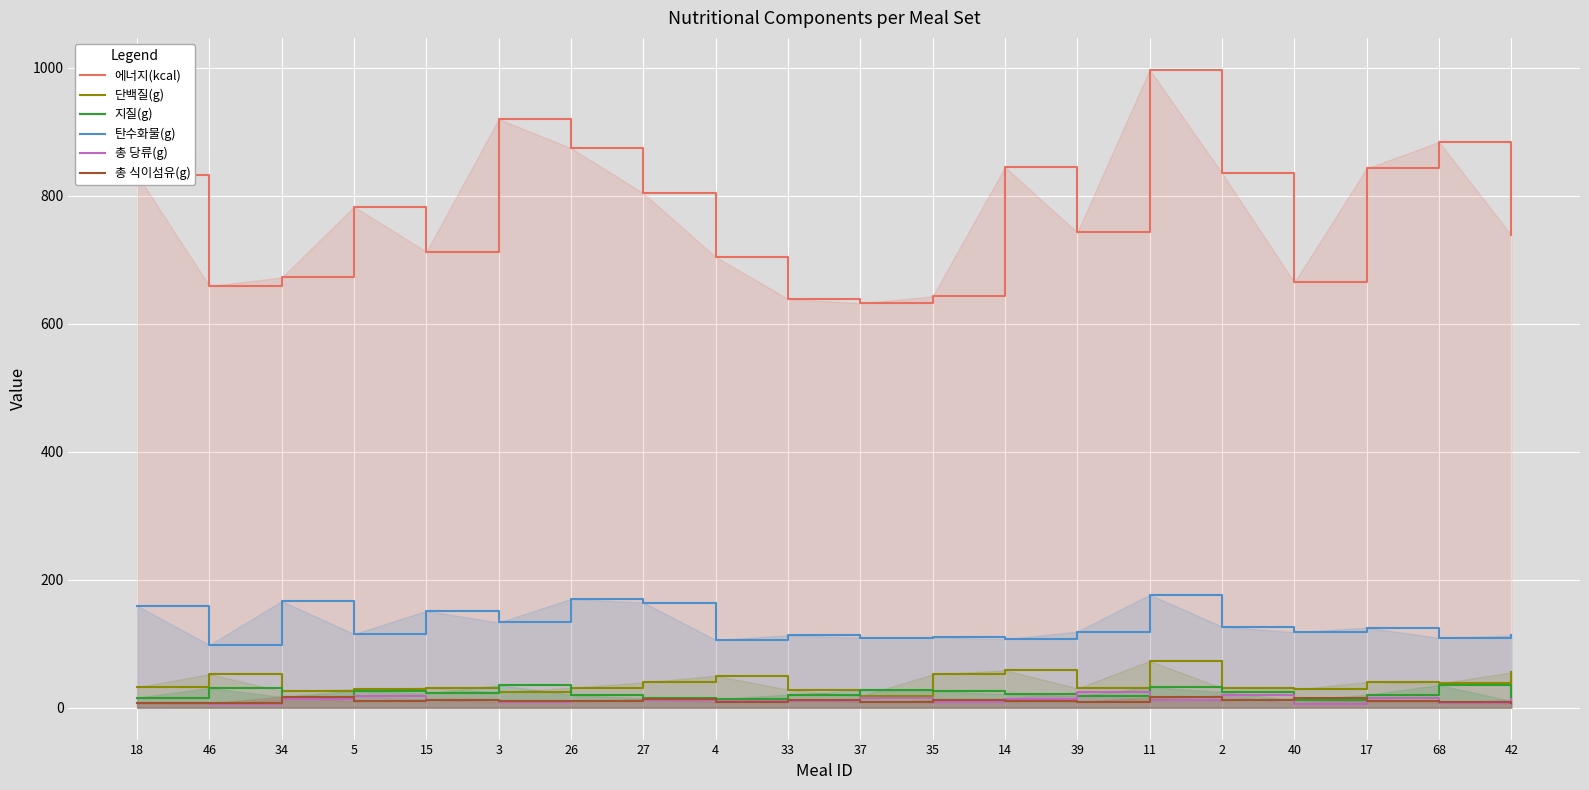

What are all the series names shown in the legend?

에너지(kcal), 단백질(g), 지질(g), 탄수화물(g), 총 당류(g), 총 식이섬유(g)